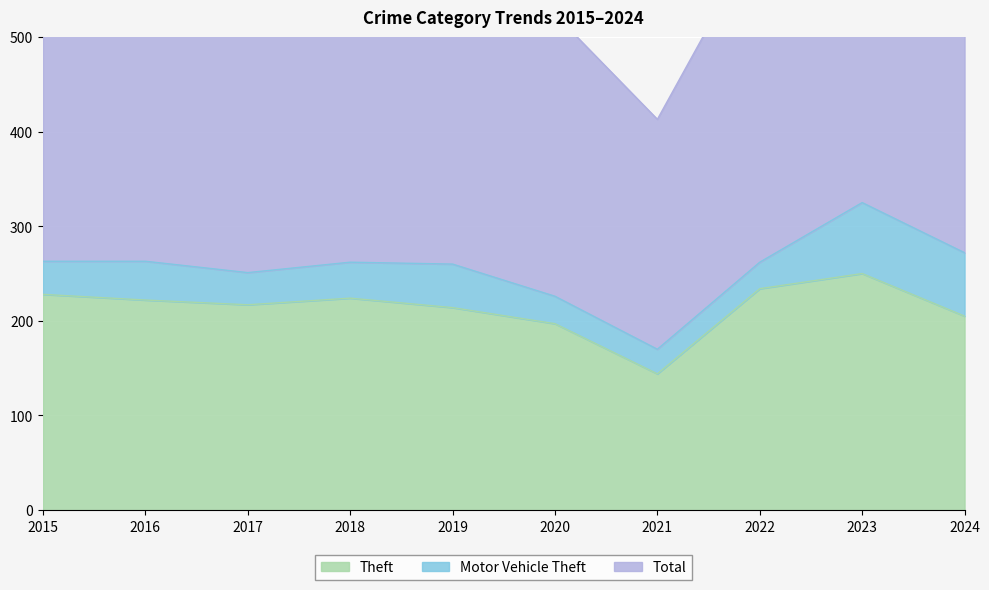

Which series has the largest range (max minus min)?

Total